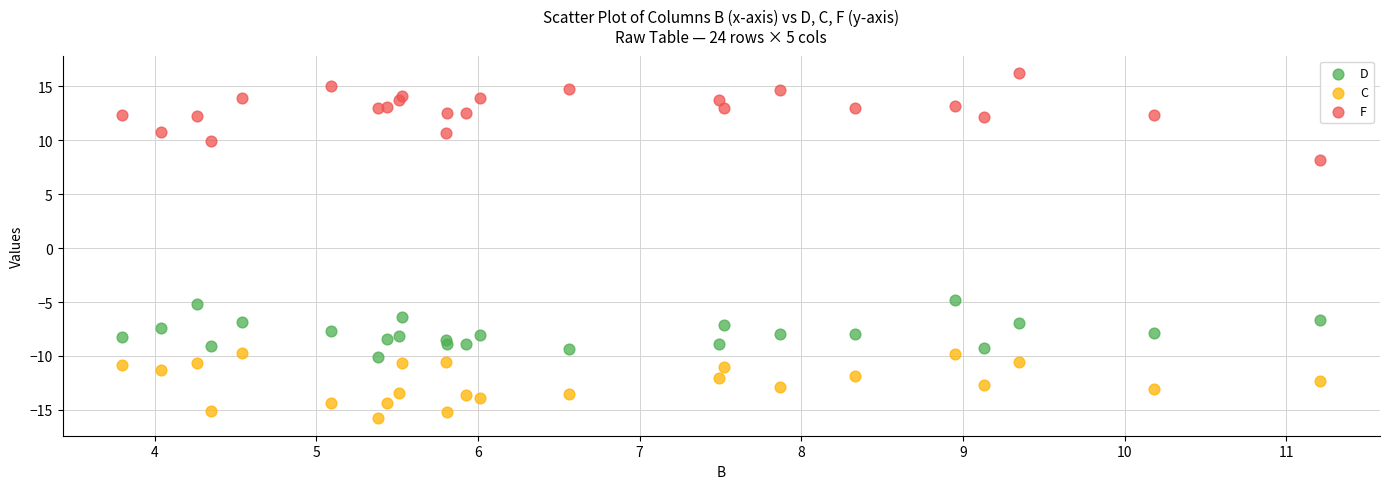

Which series contains the highest Y value?

F